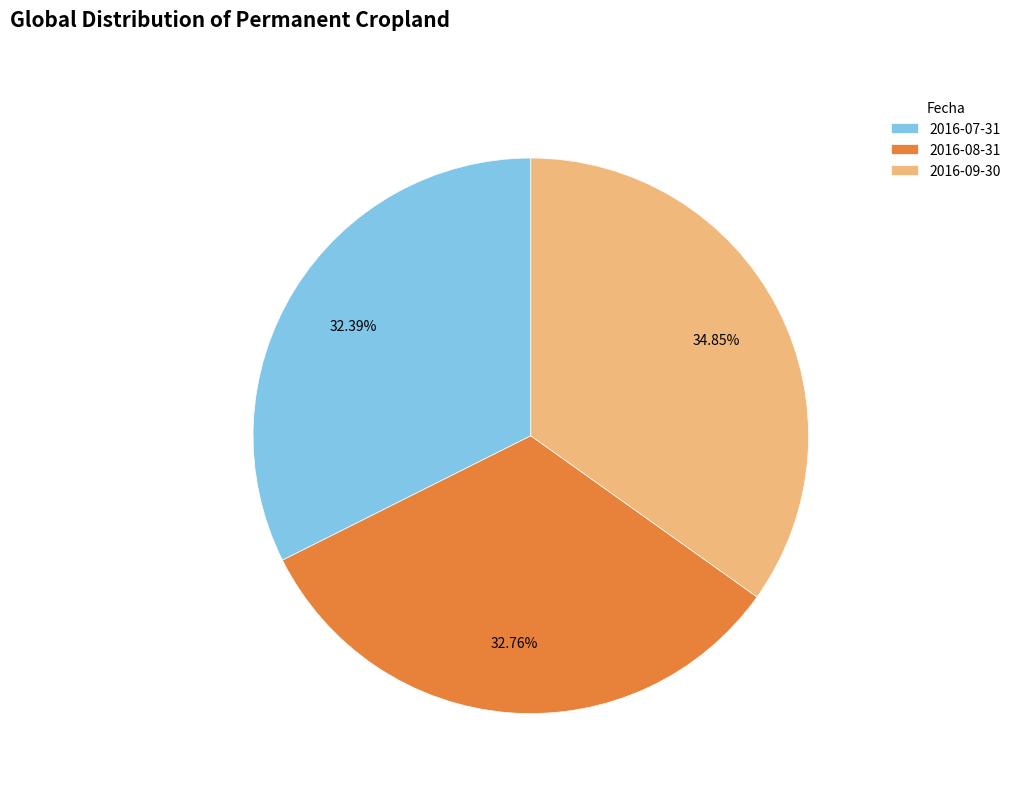

Count the number of slices in the pie.

3